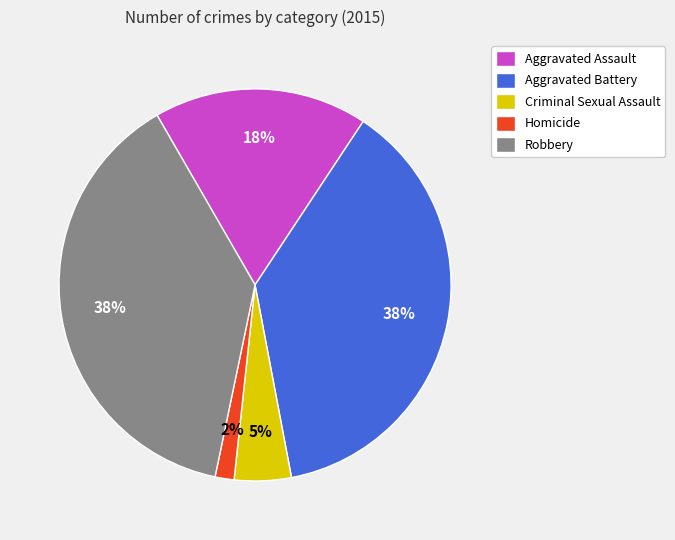

Approximately how many times larger is the value at Robbery compared to Aggravated Battery?

1.0